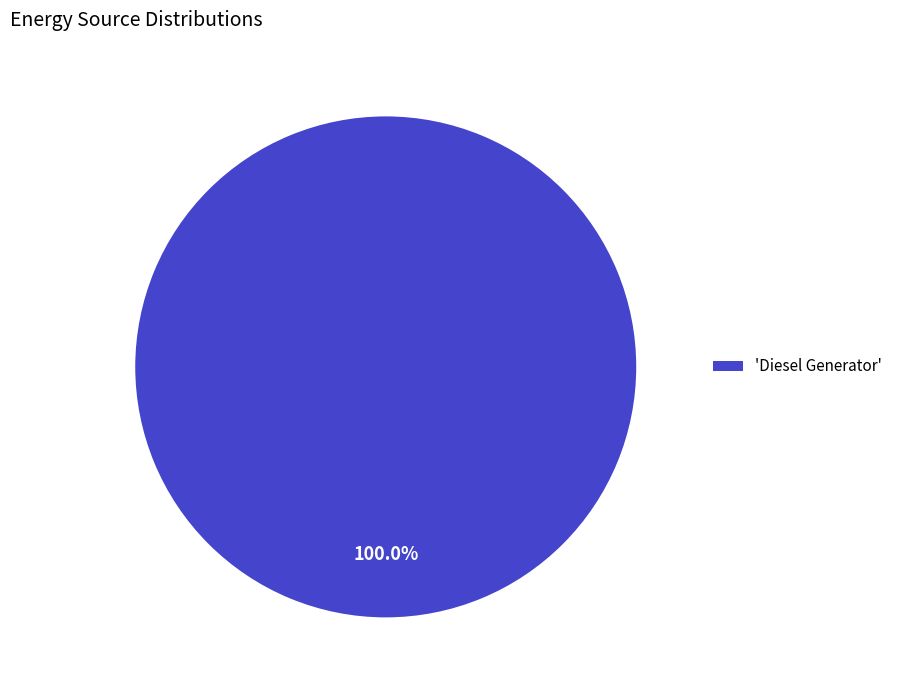

Rank the categories by value from lowest to highest.

'Diesel Generator'